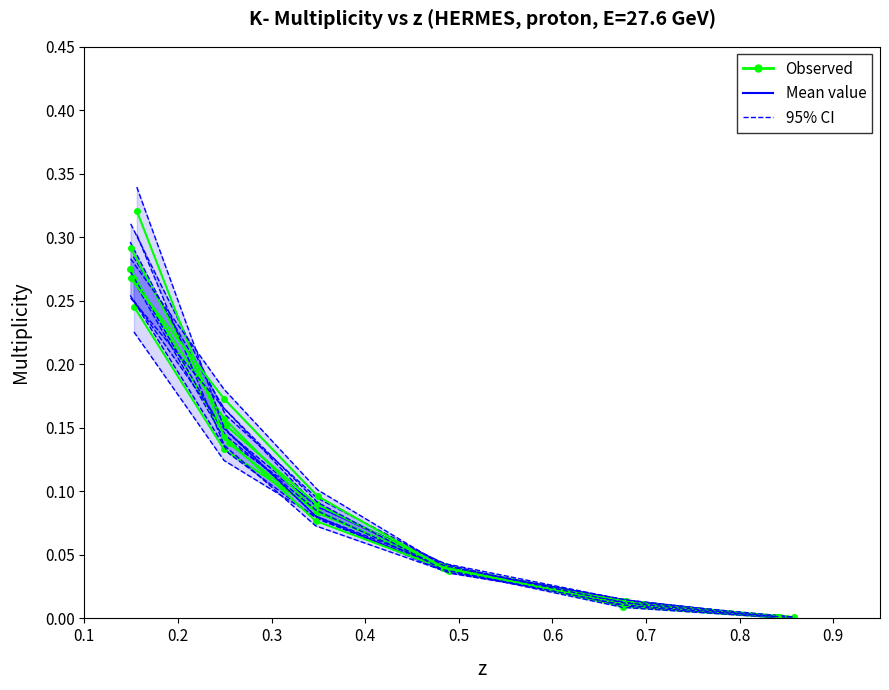

The value at 0.6 is 0.0. True or false?

True